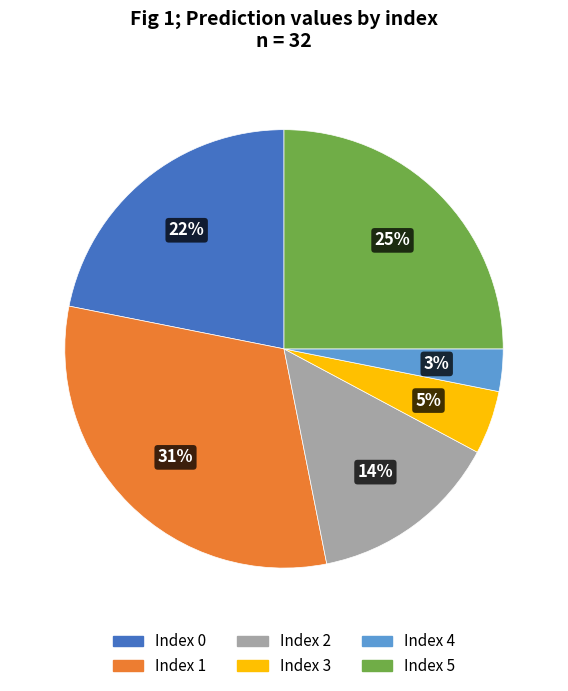

How many slices are in this pie chart?

6